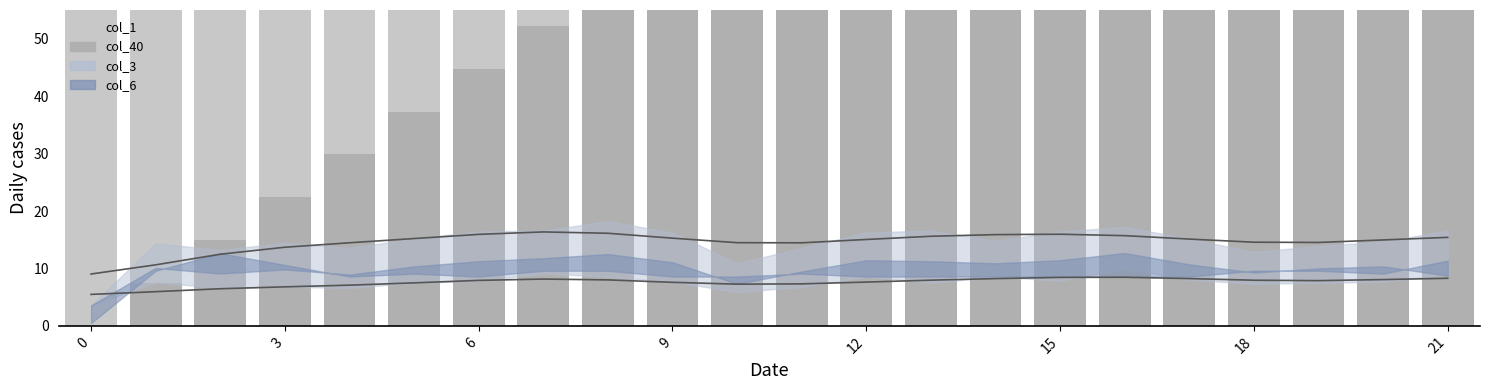

At which label is col_1 closest to 2445?

15